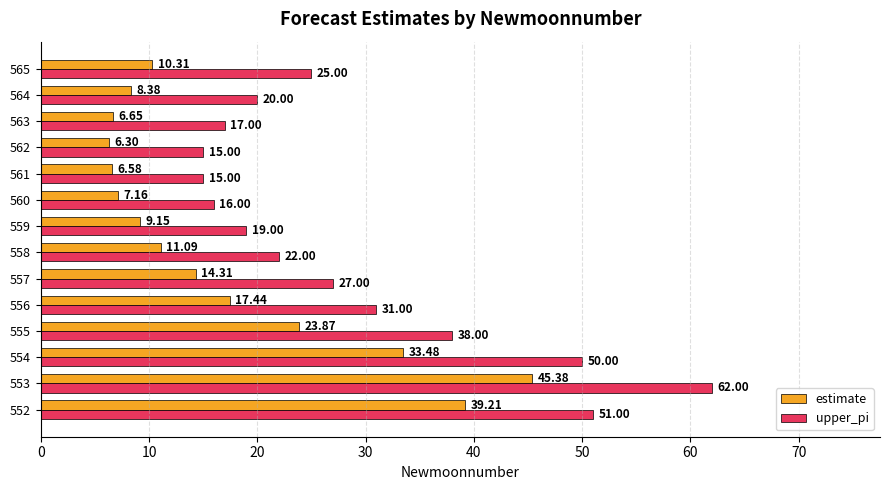

What is the average value of the estimate series?

17.1